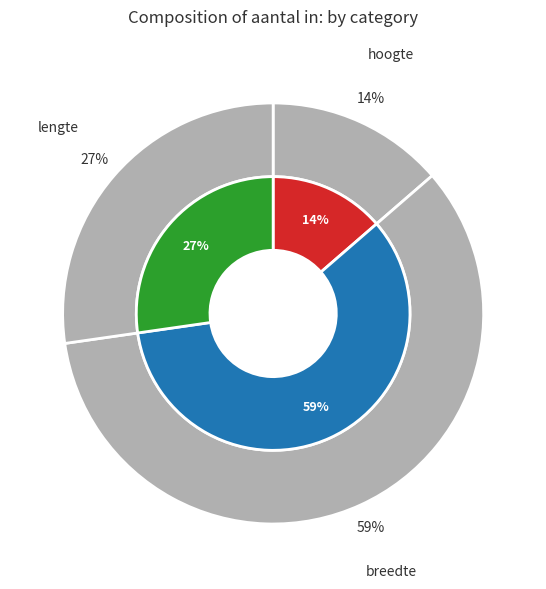

Rank the categories by value from highest to lowest.

breedte, lengte, hoogte